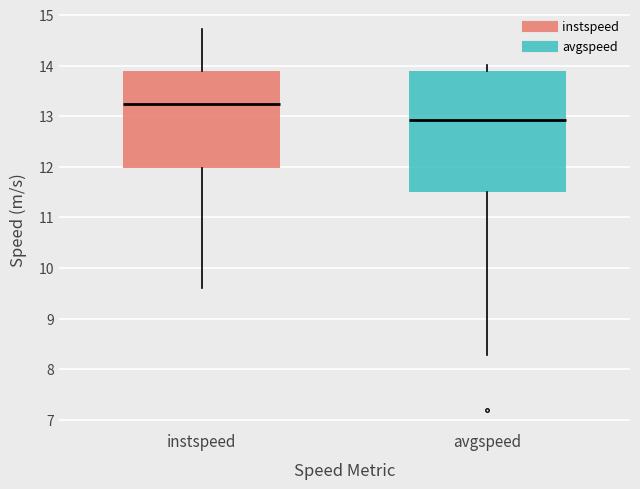

Where is the lower edge of the box for instspeed on the y-axis? The values are not printed on the chart, so give them approximately, as read against the axis.

12.0